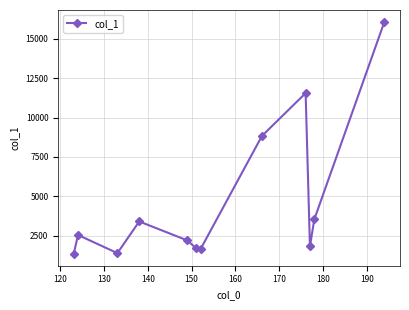

What is the maximum value shown in the chart?

16080.7